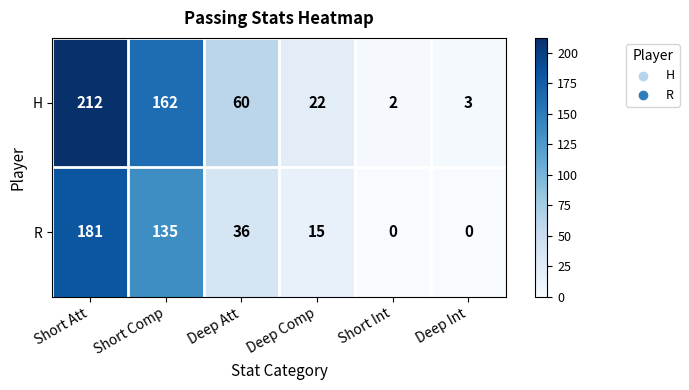

Reading left to right, list all the values displayed in this chart.

H: Short Att=212	Short Comp=162	Deep Att=60	Deep Comp=22	Short Int=2	Deep Int=3
R: Short Att=181	Short Comp=135	Deep Att=36	Deep Comp=15	Short Int=0	Deep Int=0